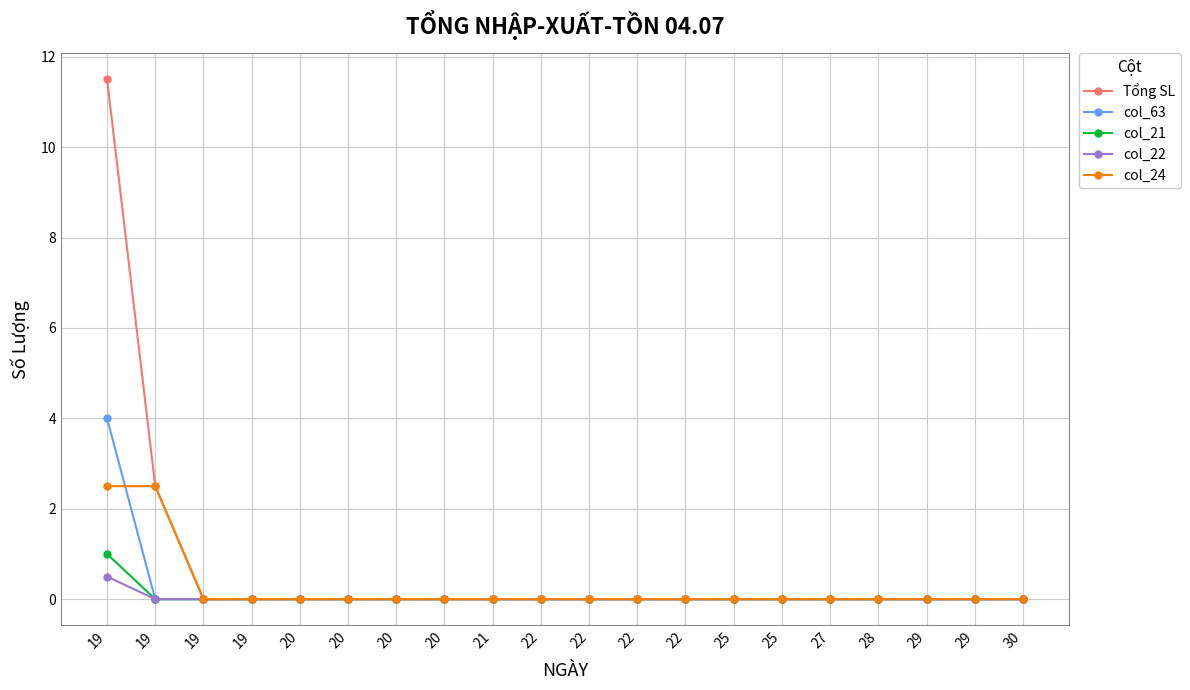

The value of Tổng SL at 30 is 0.0. True or false?

True